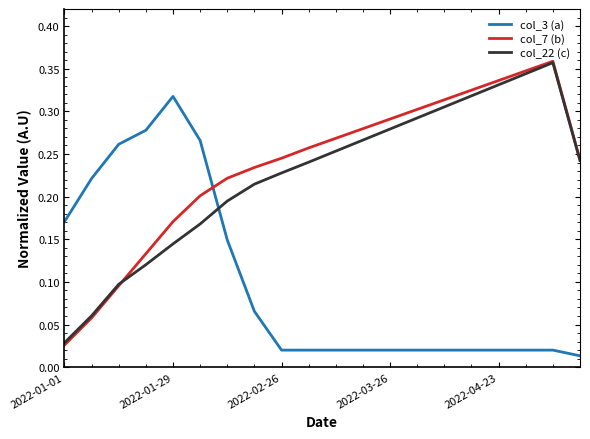

True or false: col_3 (a) and col_22 (c) intersect in this chart.

True